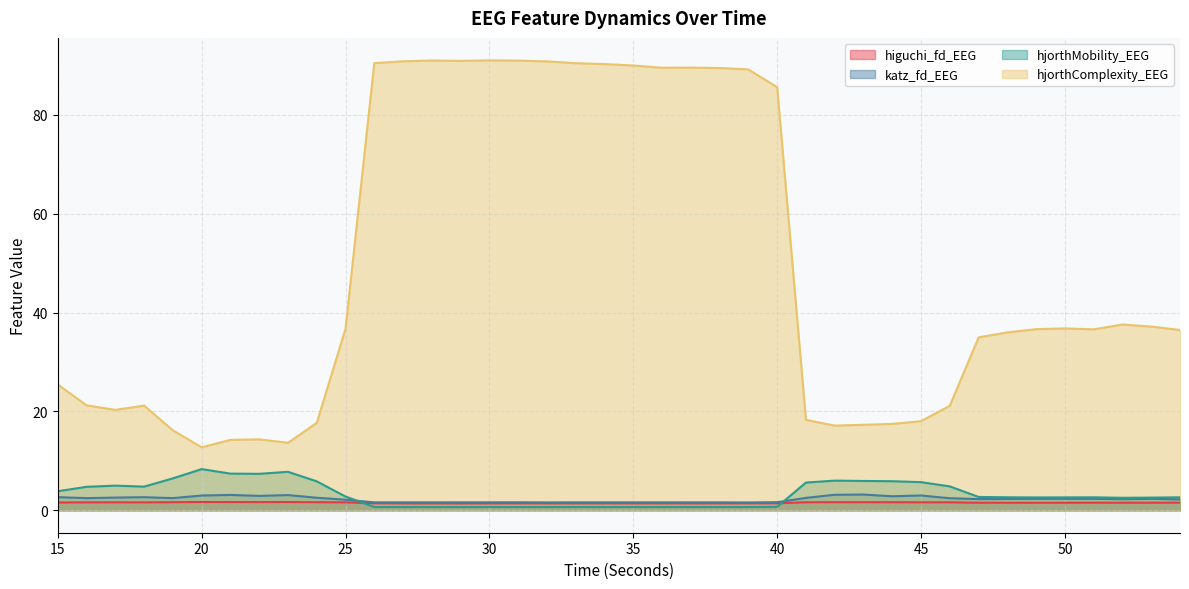

Which series has the largest range (max minus min)?

hjorthComplexity_EEG